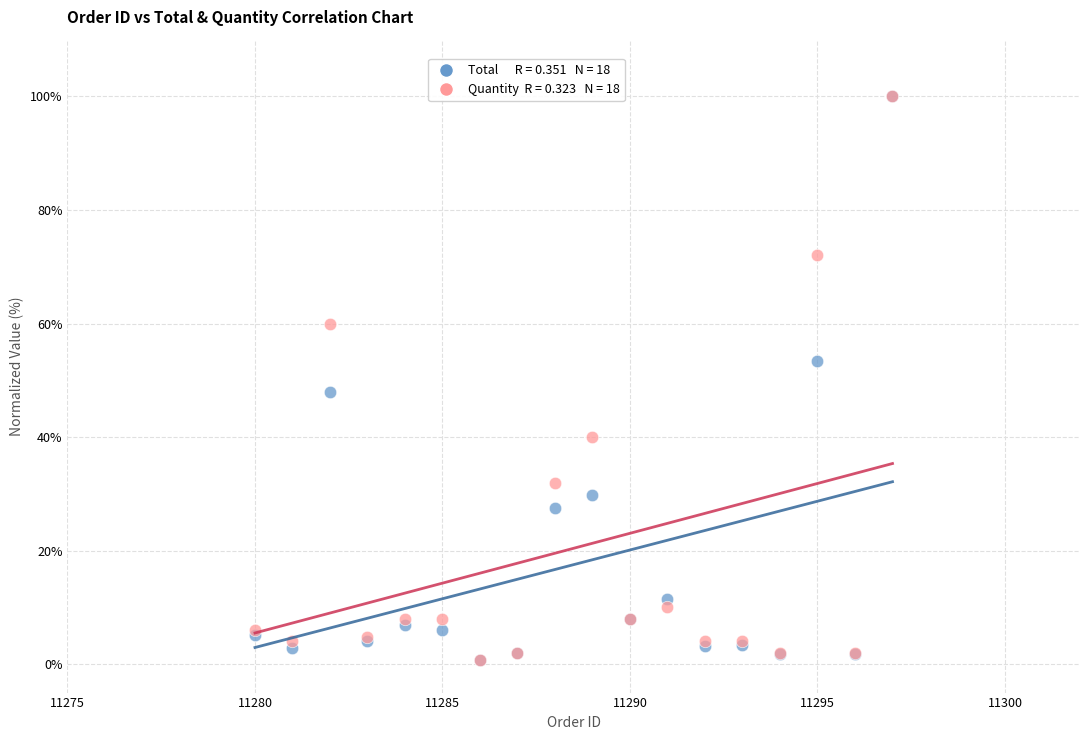

Across all series, what Y value is closest to 50?

48.0